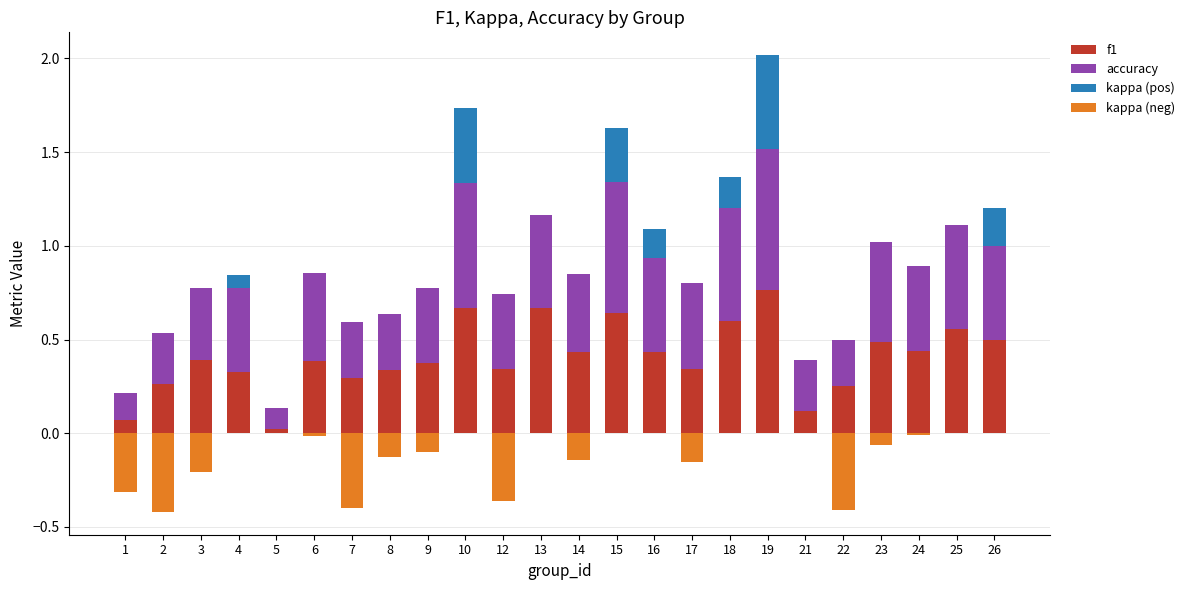

At how many categories does at least one series exceed 0?

24